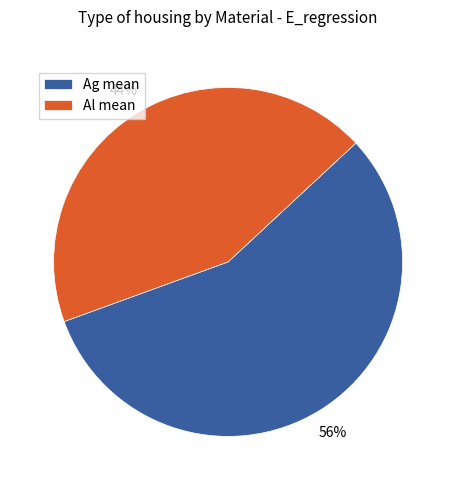

Approximately how many times larger is the value at Al mean compared to Ag mean?

0.8